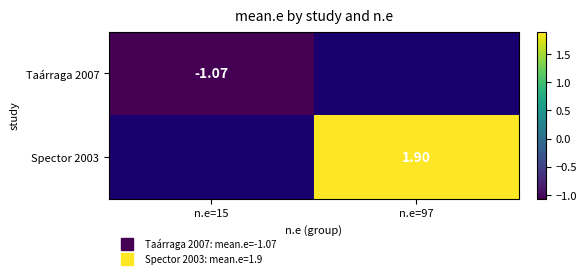

At how many categories does at least one series exceed 0?

1